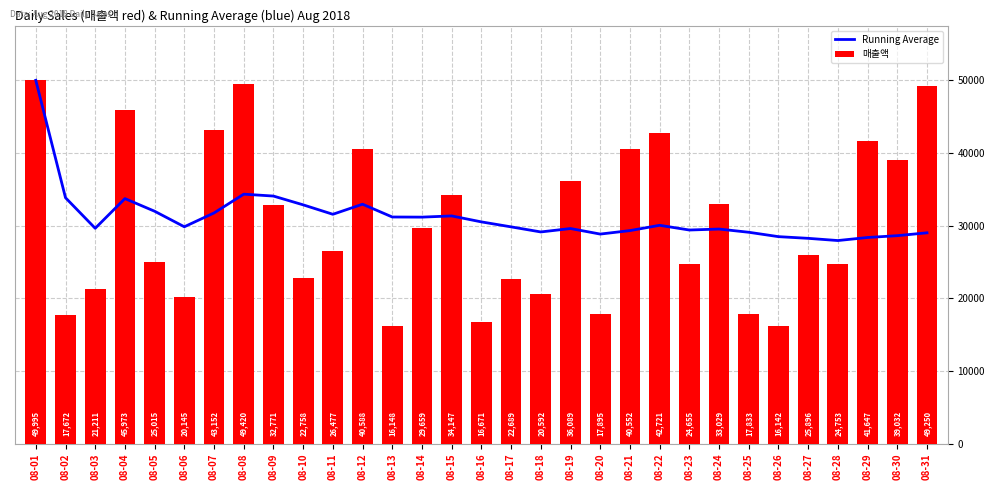

What are all the series names shown in the legend?

Running Average, 매출액